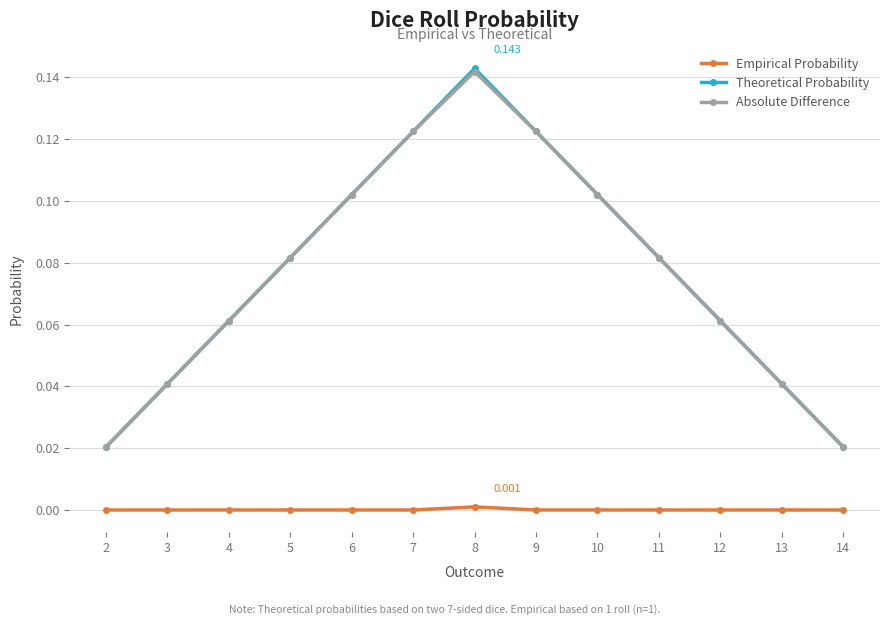

True or false: Theoretical Probability has more than 1 points higher than both neighbors.

False